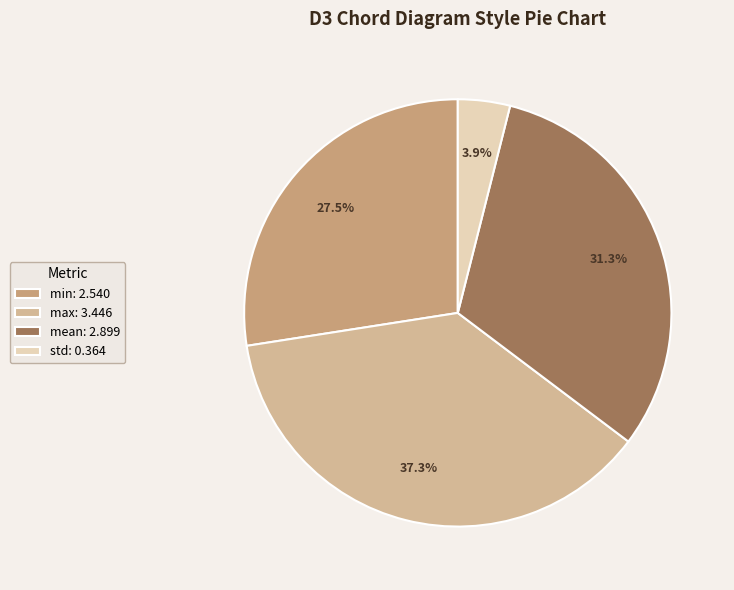

Approximately how many times larger is the value at std compared to mean?

0.1